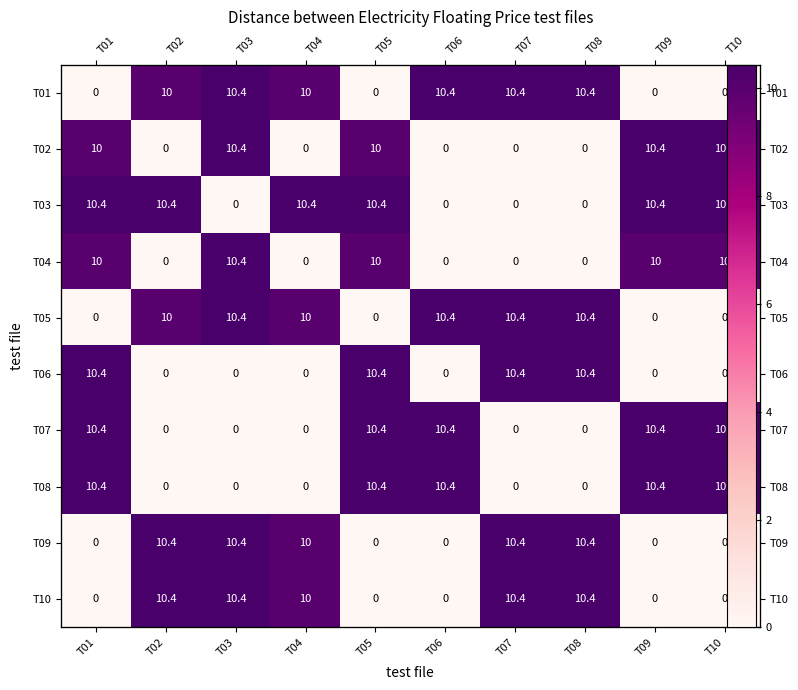

True or false: T09 has a value of 10.0 at T04.

True